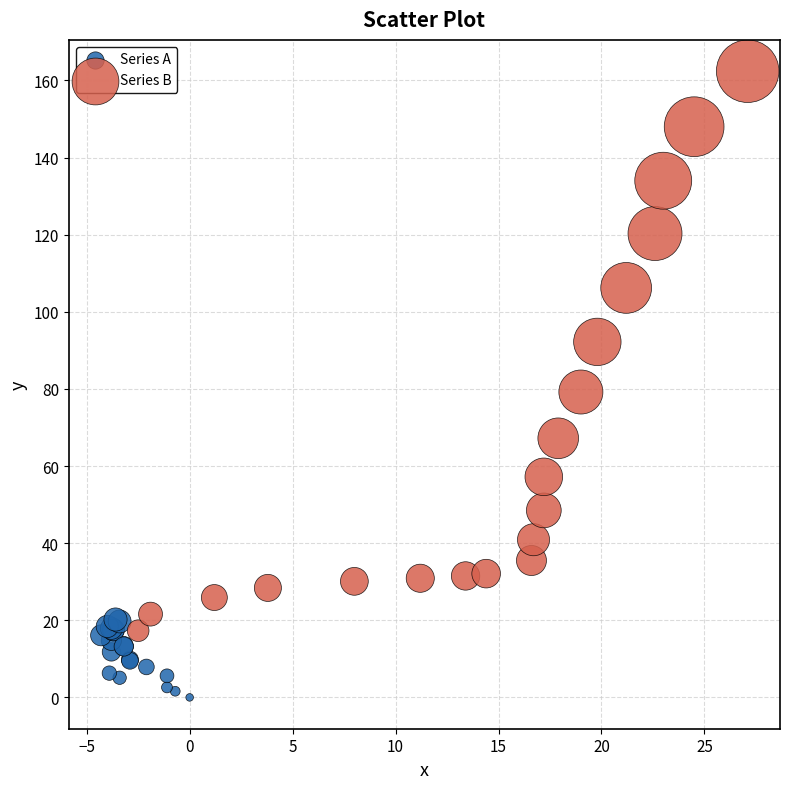

Which series has the largest Y range (max minus min)?

Series B